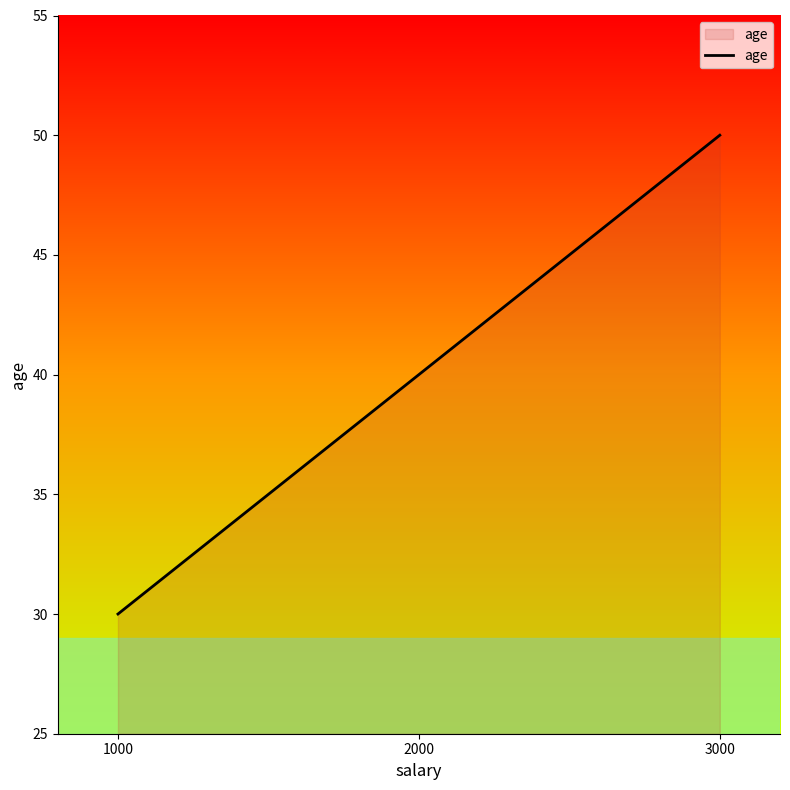

How many categories are shown in the chart?

3